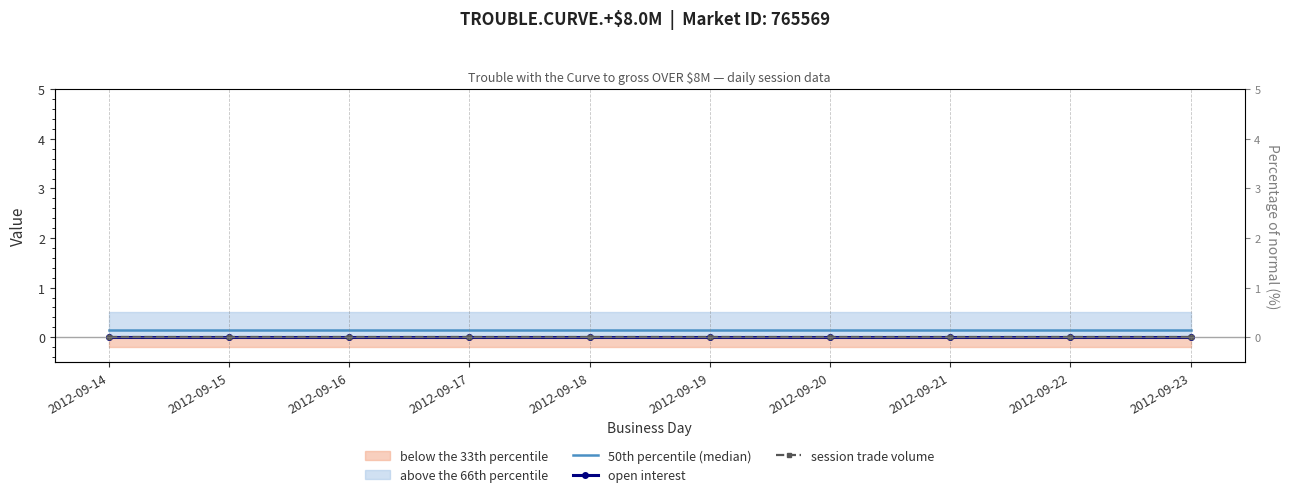

At which label does 50th percentile (median) reach its minimum?

2012-09-14